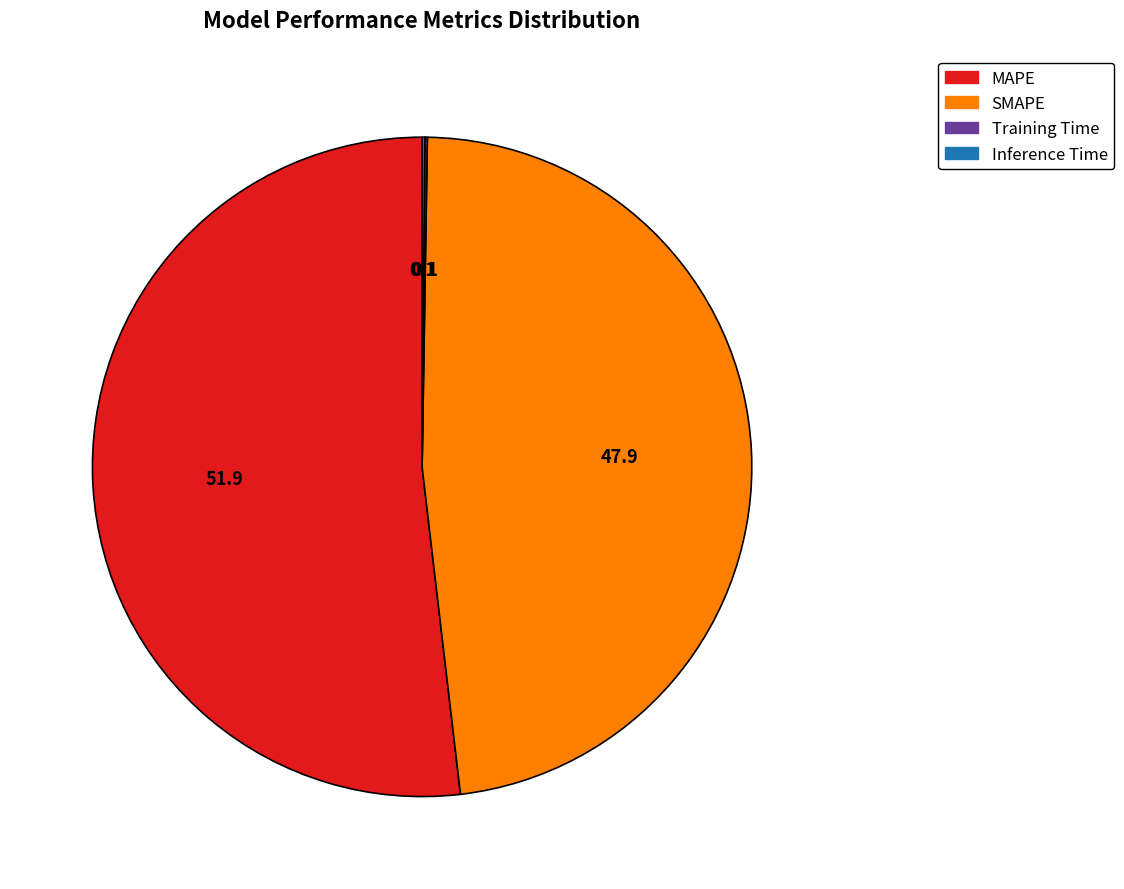

What is the largest slice in the pie chart?

MAPE